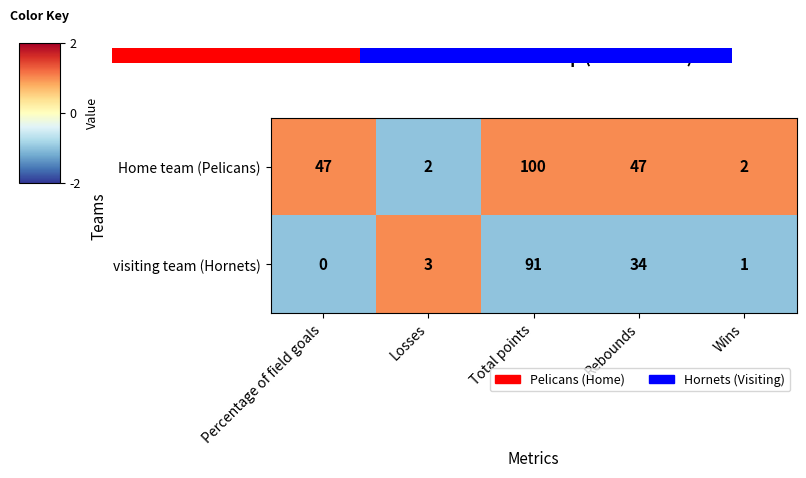

The Home team (Pelicans) series shows 100 at Total points. True or false?

True